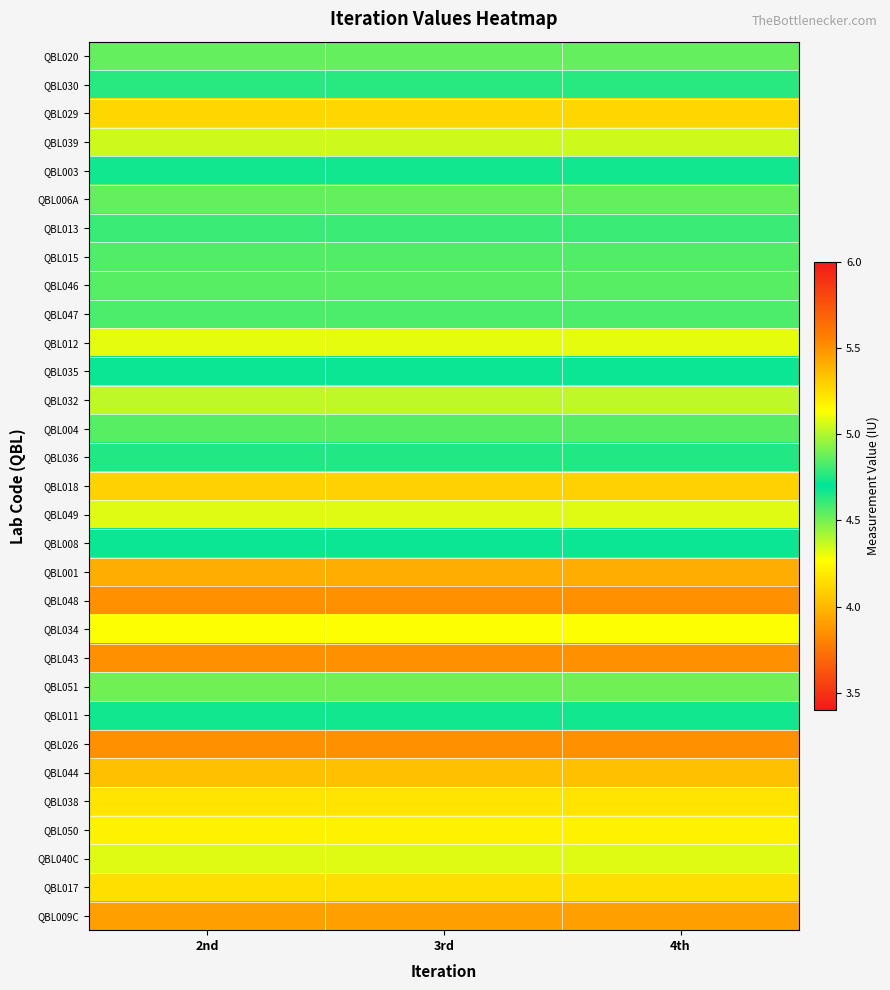

What is the greatest value displayed?

4.9